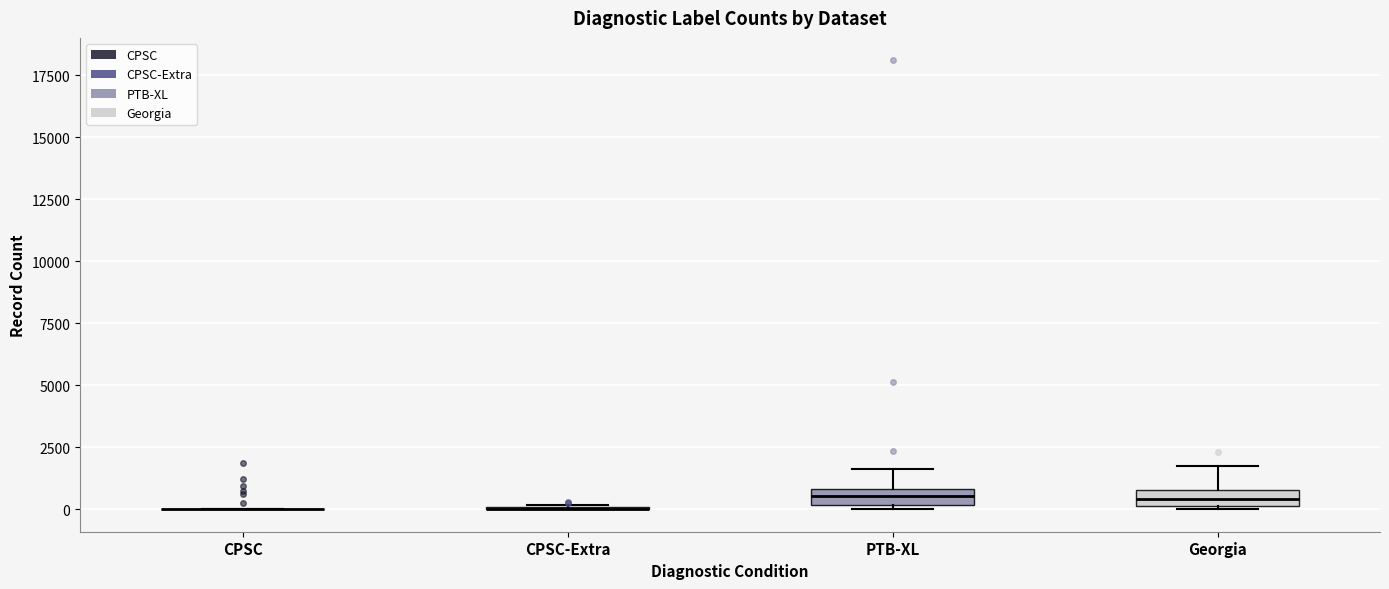

Where does the upper whisker of the box for PTB-XL end on the y-axis? The values are not printed on the chart, so give them approximately, as read against the axis.

1500